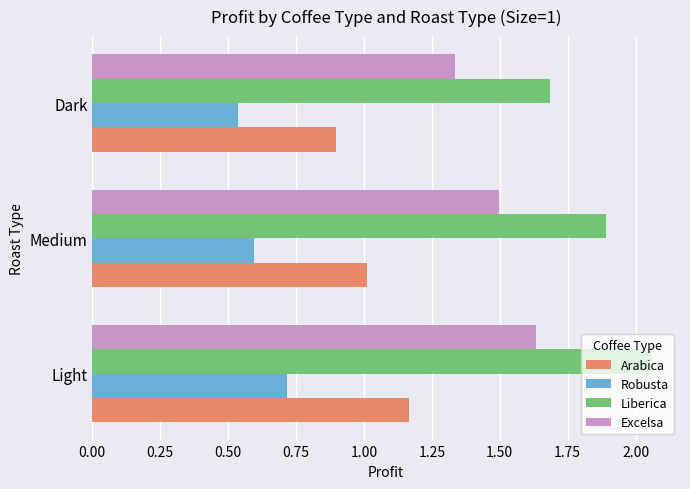

What is the sum of the Excelsa values at Dark and Light?

3.0